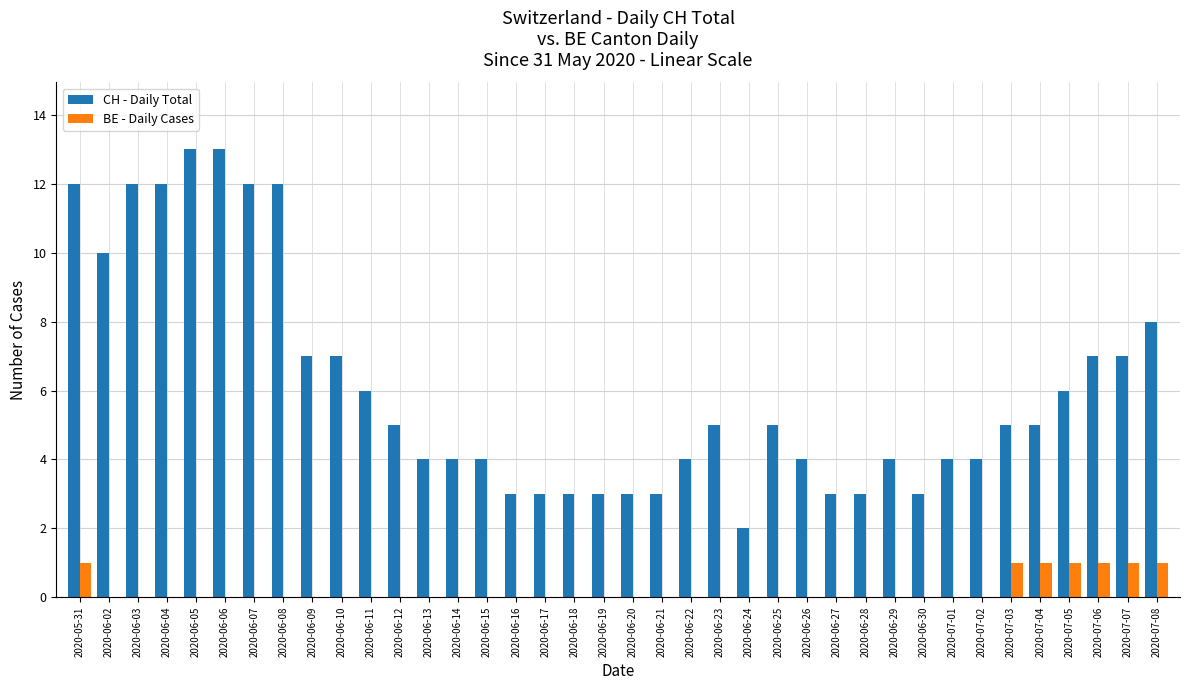

True or false: BE - Daily Cases has a value of 0 at 2020-06-12.

True